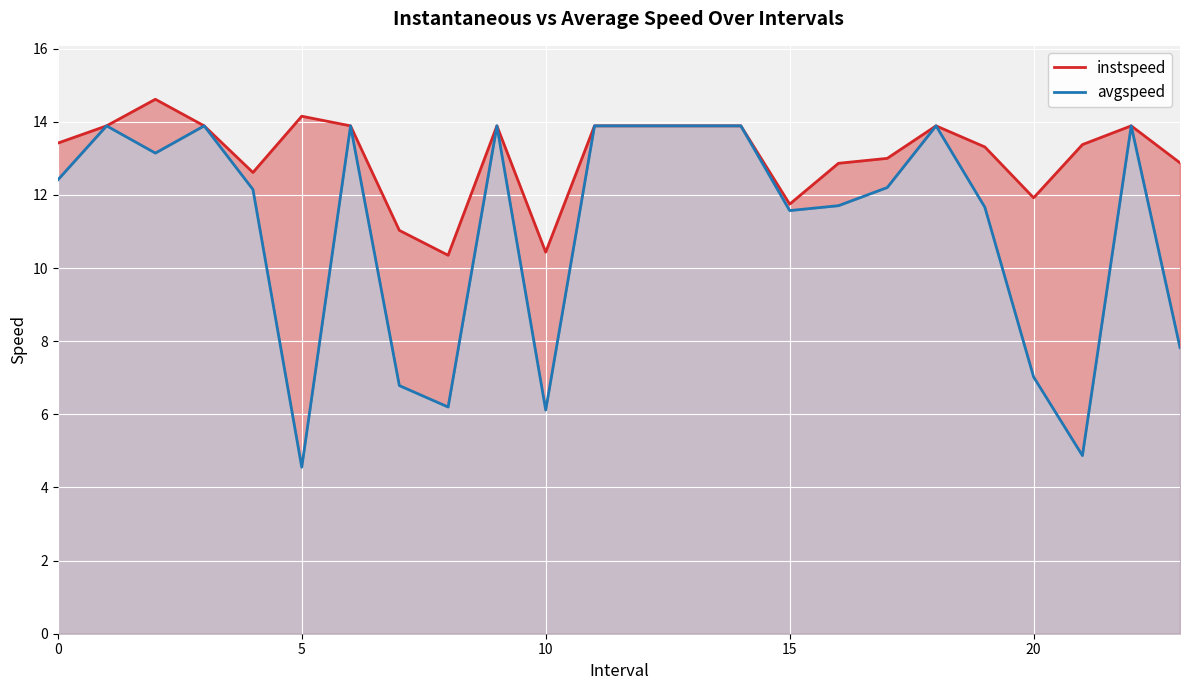

In avgspeed, how many points are higher than both neighbors (excluding endpoints)?

6